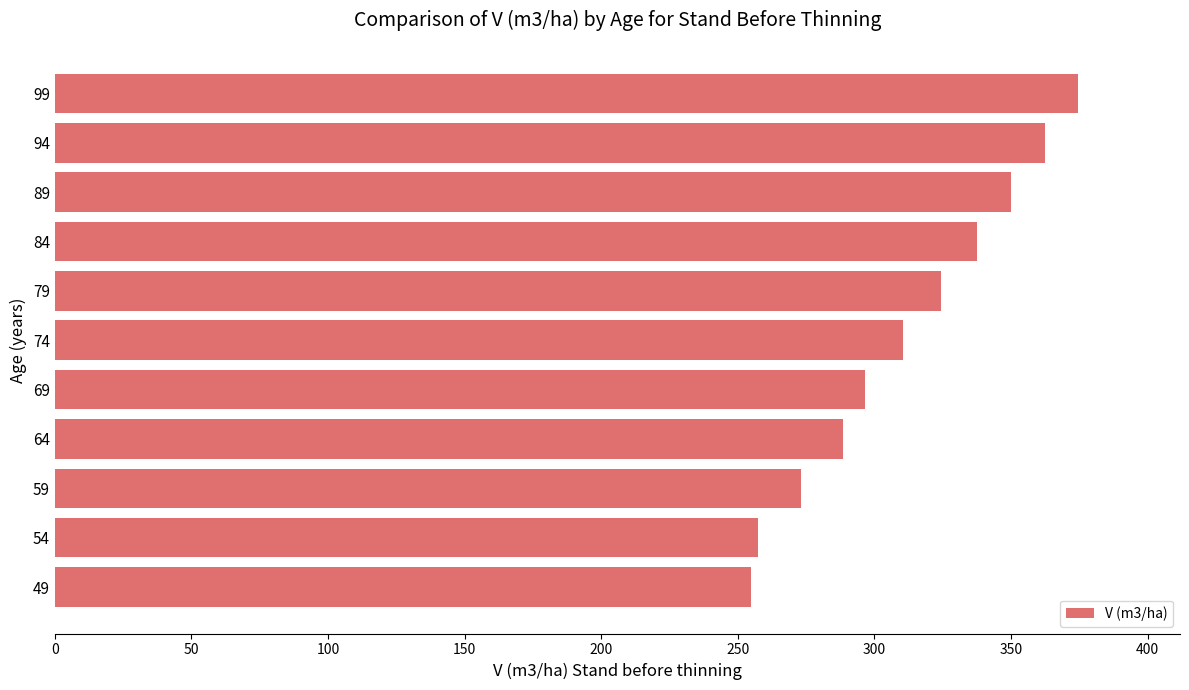

The chart shows a value of 257.6 at 54. True or false?

True